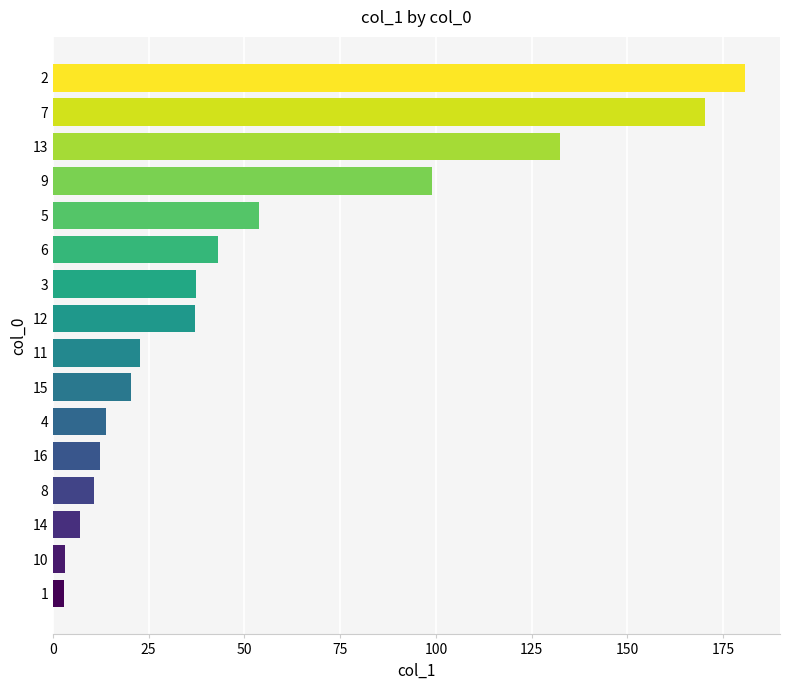

What is the maximum value shown in the chart?

180.8